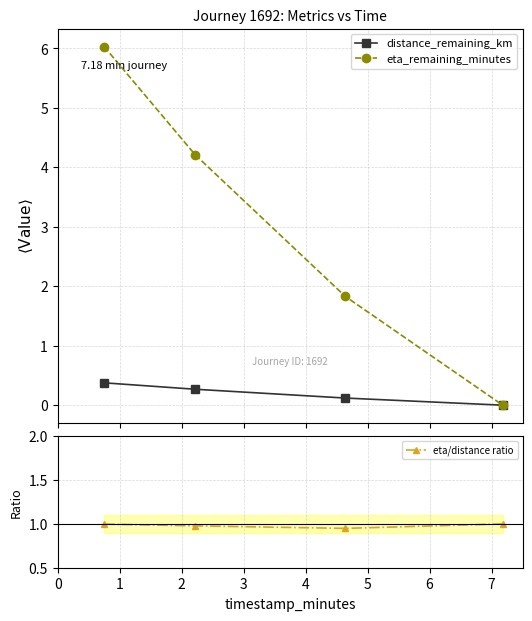

Reading right to left, what are all the values shown in this chart?

distance_remaining_km: 0.0	0.1	0.3	0.4
eta_remaining_minutes: 0.0	1.8	4.2	6.0
eta/distance ratio: 1.0	0.9	1.0	1.0